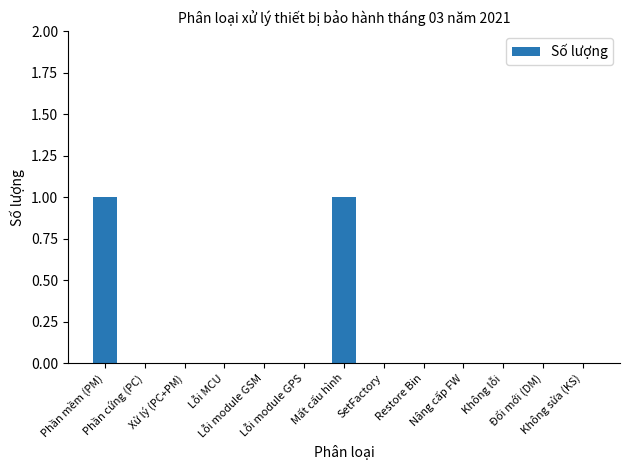

What value does the data have at Phần mềm (PM)?

1